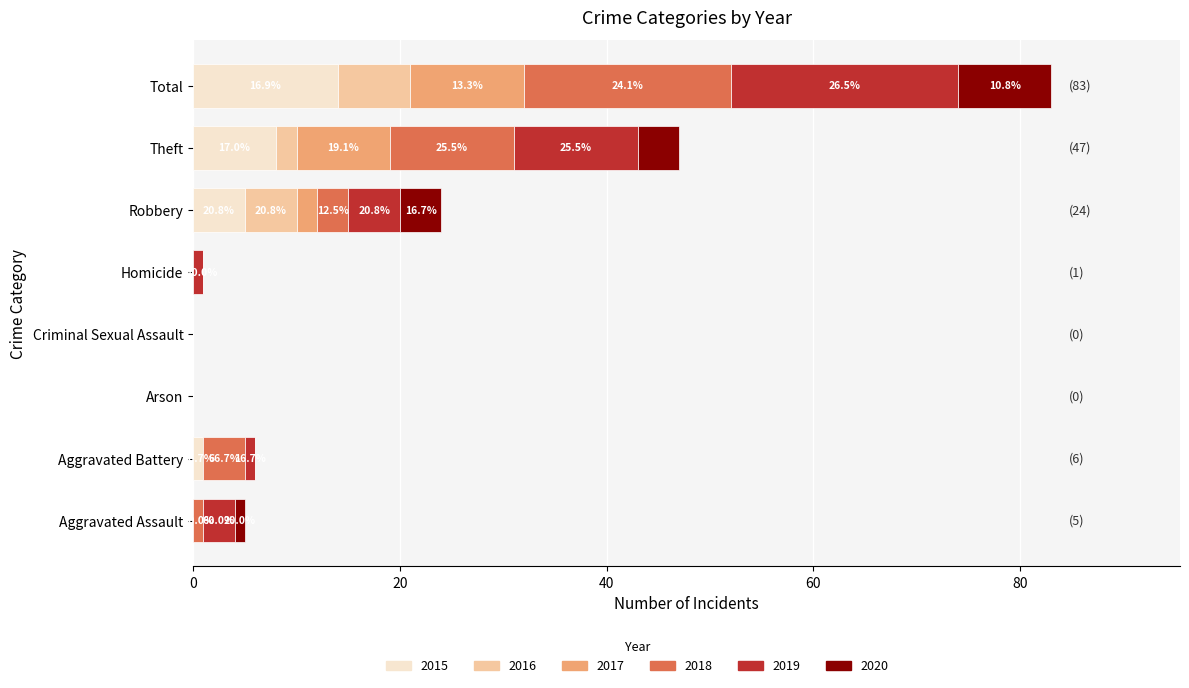

True or false: 2015 has a value of 5 at Robbery.

True